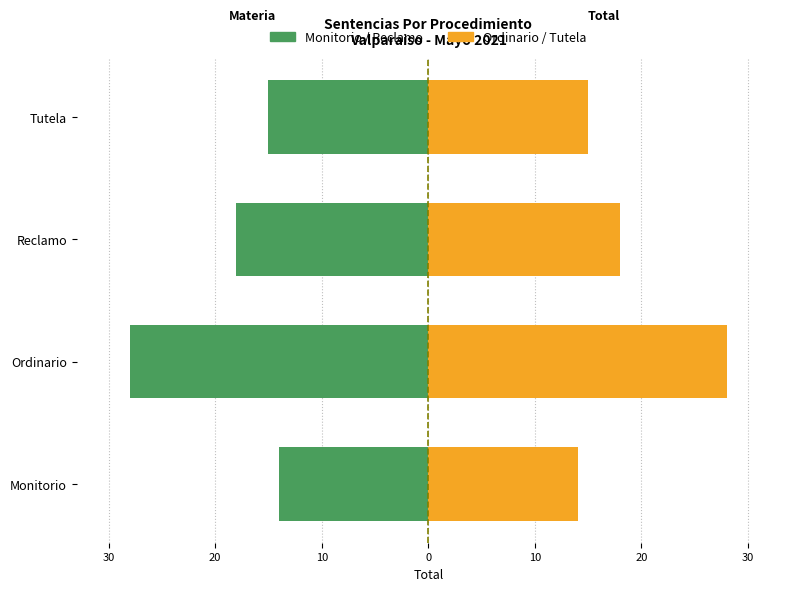

What is the sum of all Sentencias (Negativo) values?

-75